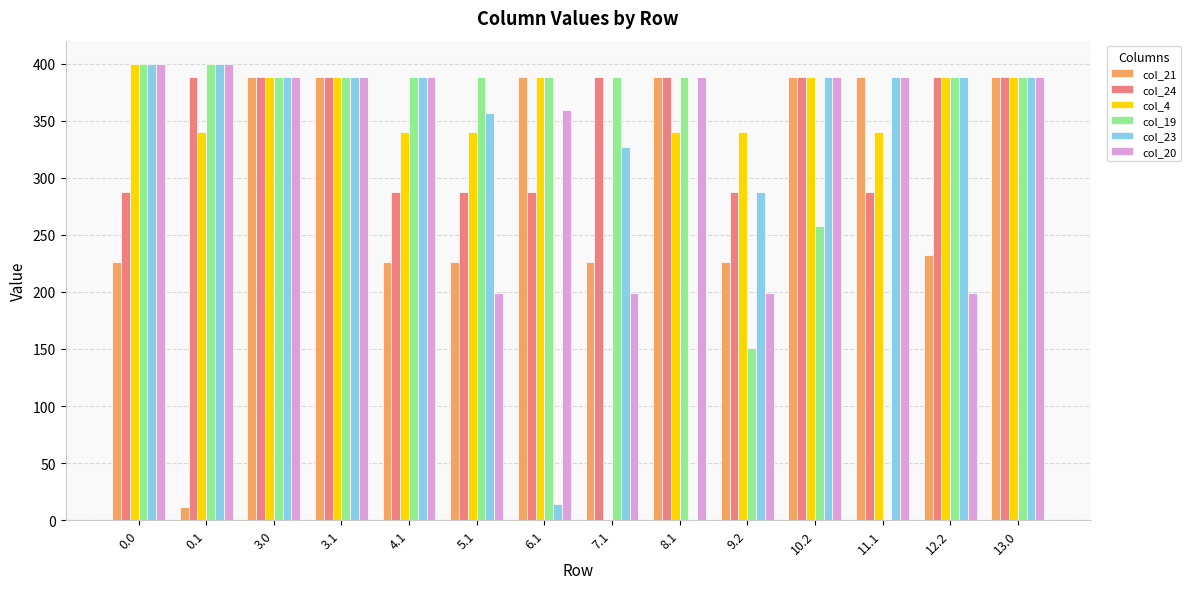

How many series are shown in this chart?

6